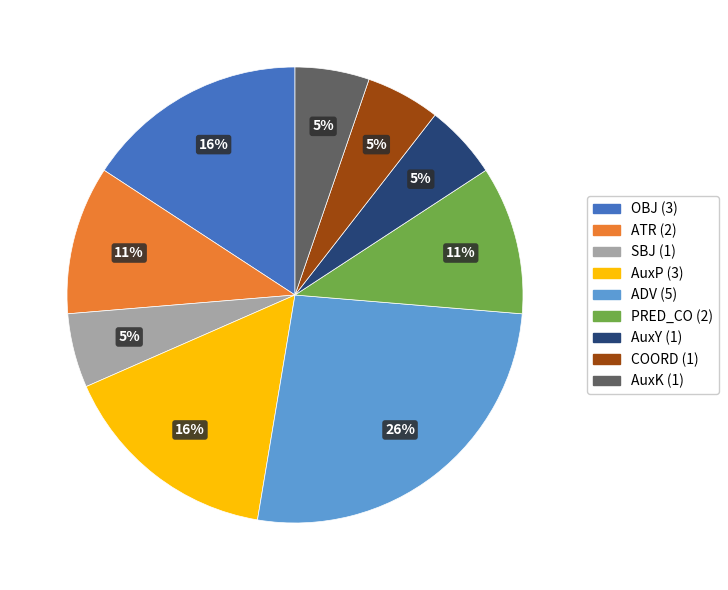

To the nearest percent, what is the difference between the largest and smallest slice percentages?

21%